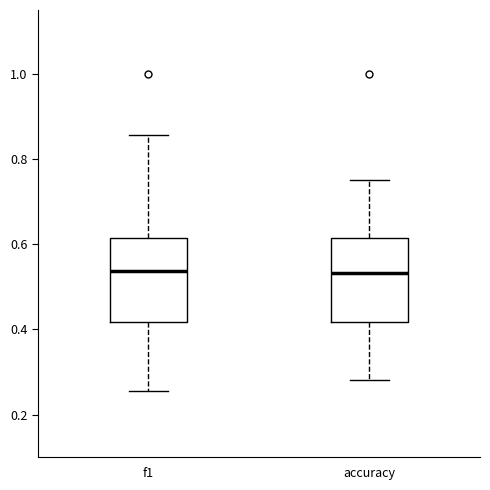

Reading left to right, read every box against the y-axis: the position of its median line, the range the box covers, and the ends of its whiskers. The values are not printed on the chart, so give them approximately, as read against the axis.

f1: median 0.54, box 0.42 to 0.62, whiskers 0.26 to 0.86
accuracy: median 0.54, box 0.42 to 0.62, whiskers 0.28 to 0.76